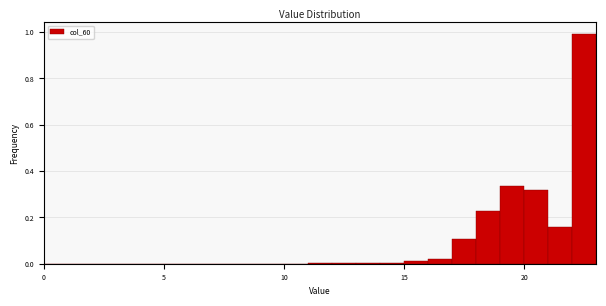

Read against the x-axis, roughly where is the centre of the tallest bar?

22.5